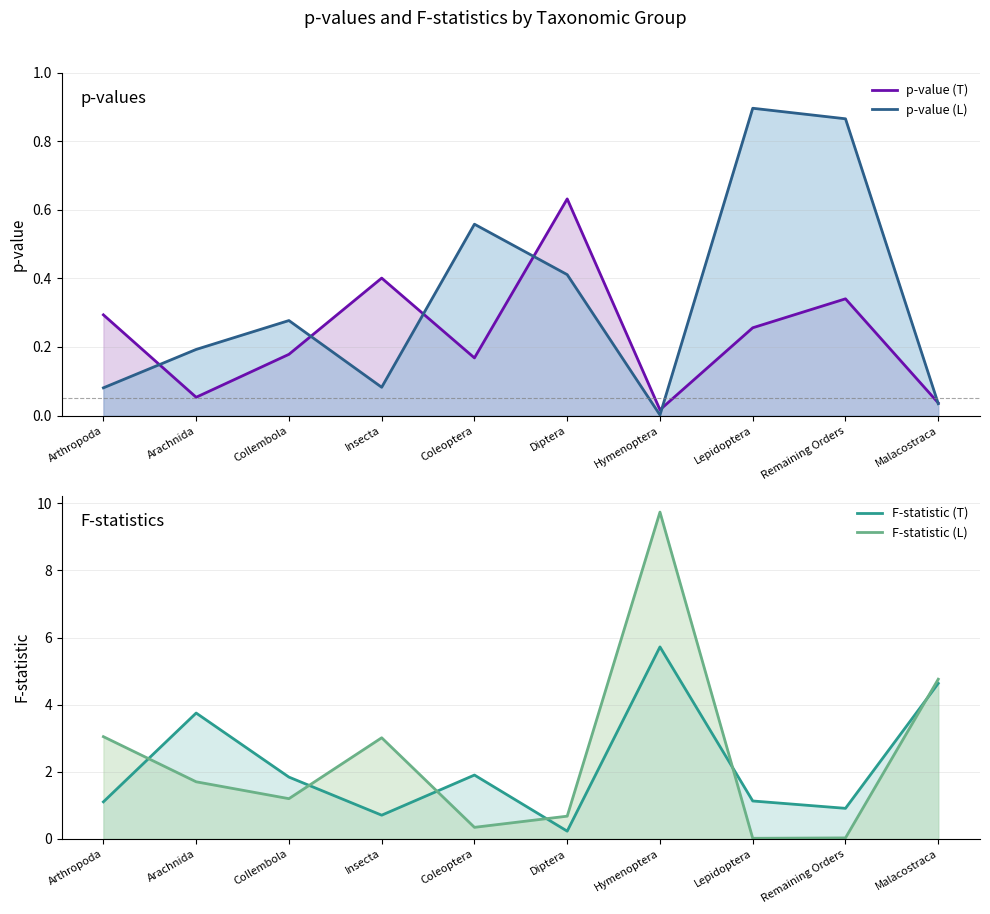

How many series are shown in this chart?

4